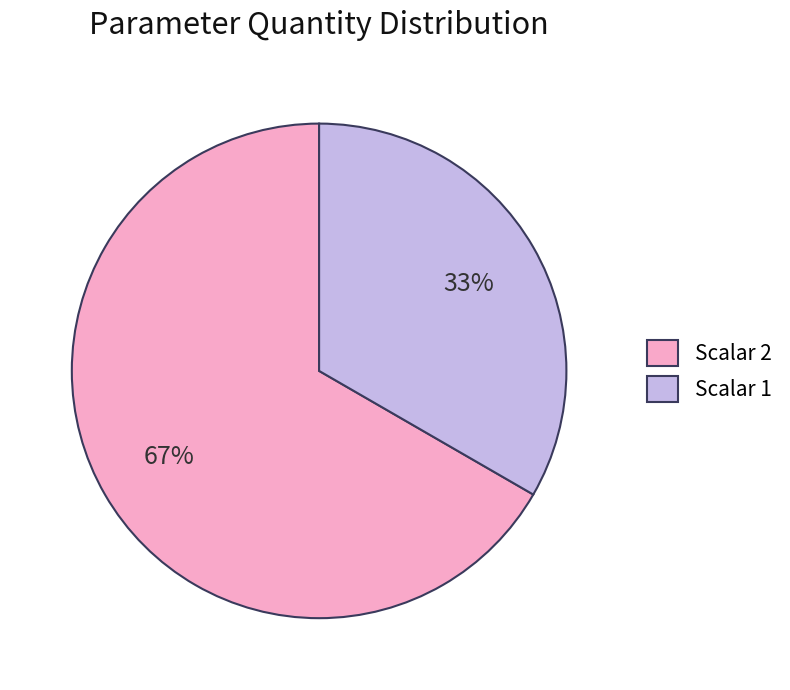

Which category has the biggest portion of the pie?

Scalar 2